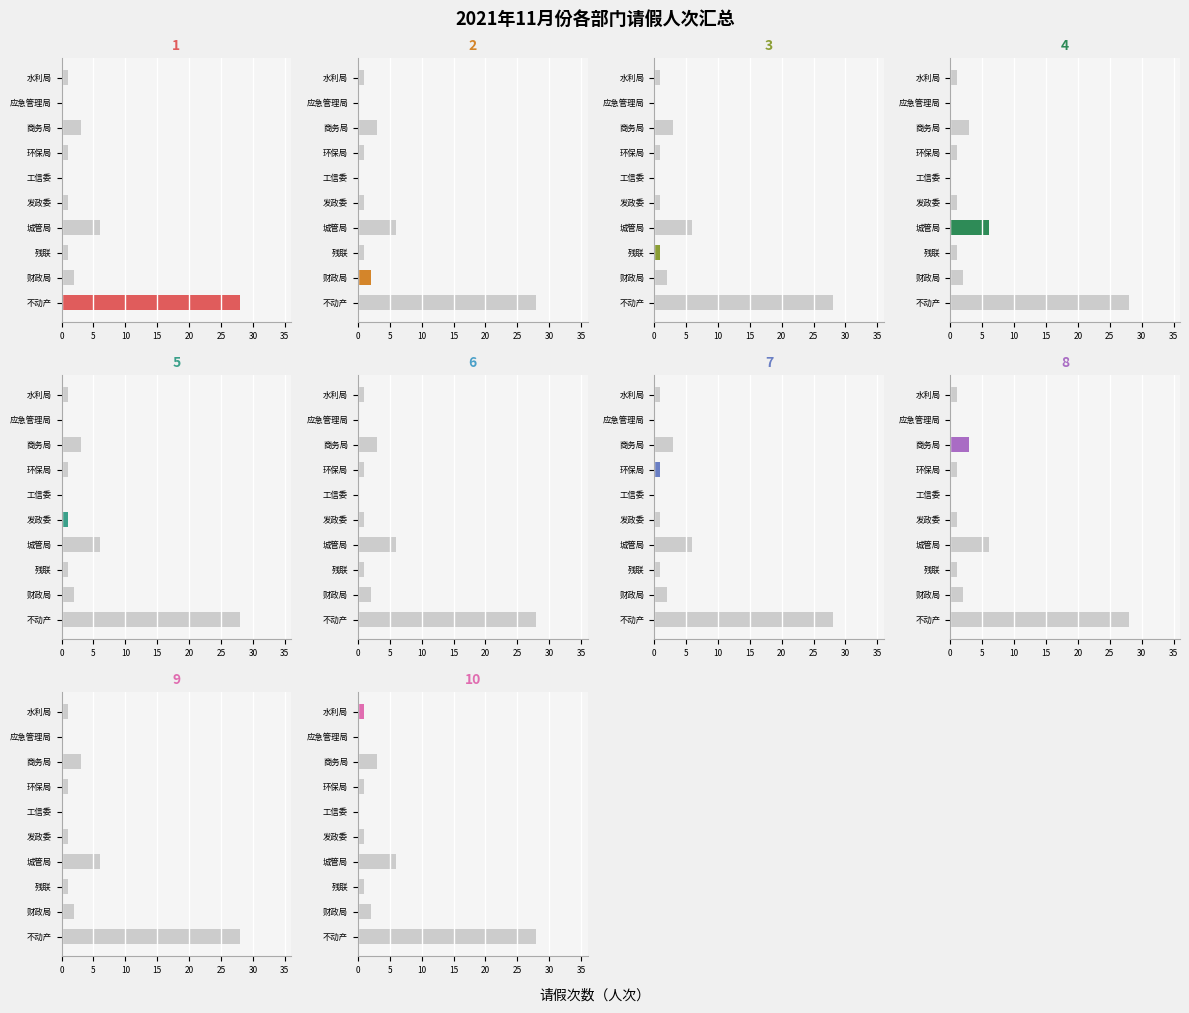

Rank the categories by value from highest to lowest.

不动产, 城管局, 商务局, 财政局, 残联, 发政委, 环保局, 水利局, 工信委, 应急管理局